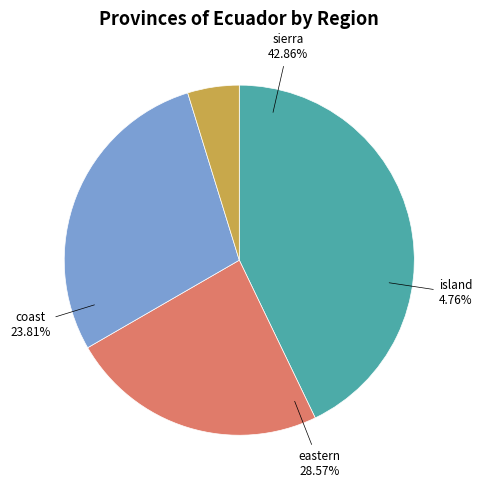

How many slices are in this pie chart?

4